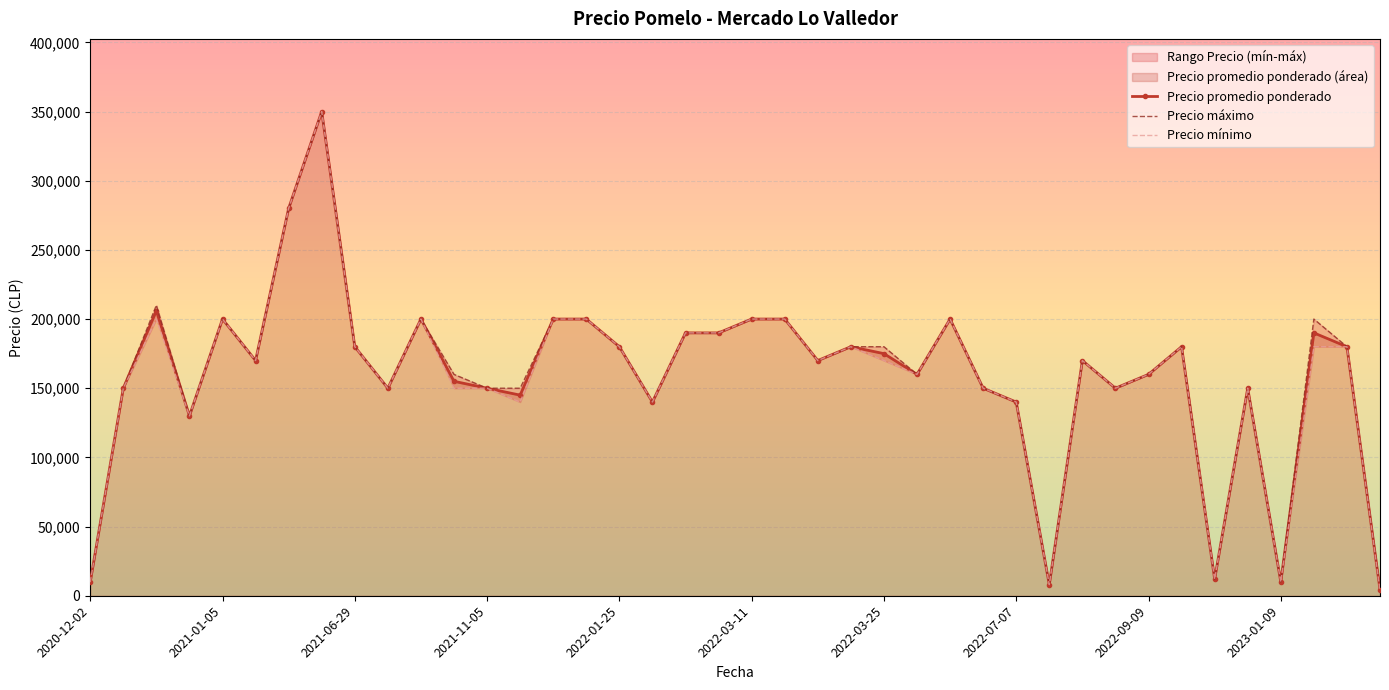

True or false: Precio mínimo and Precio promedio ponderado cross at least once.

False